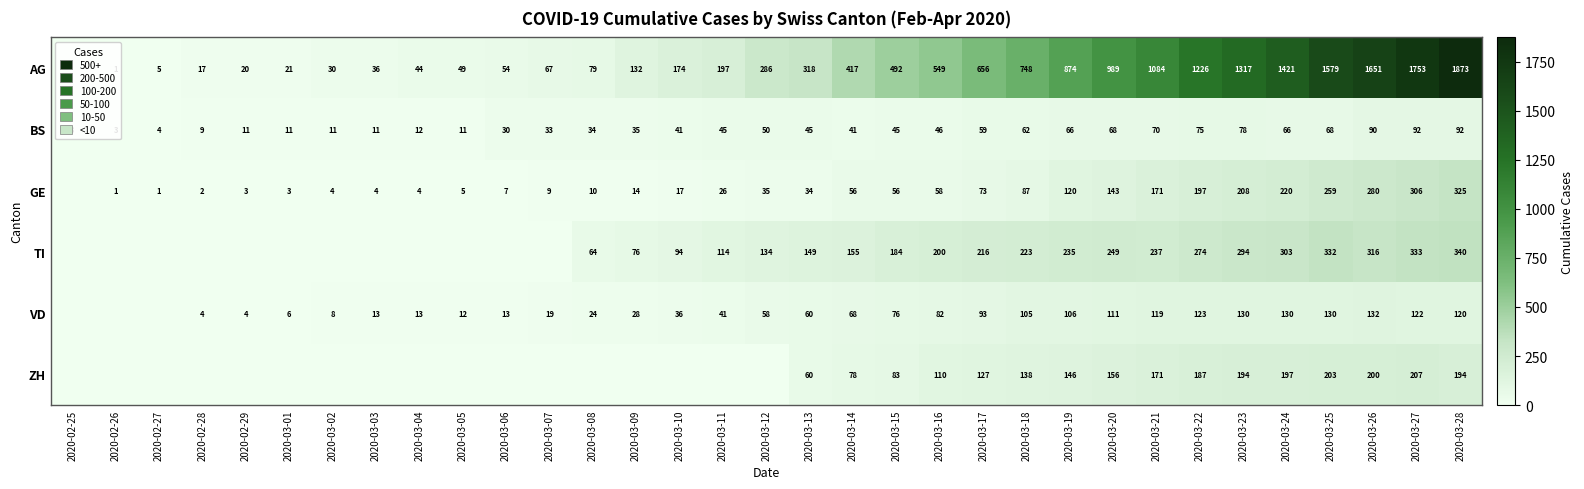

What is the difference between the second highest and minimum values in the BS series?

89